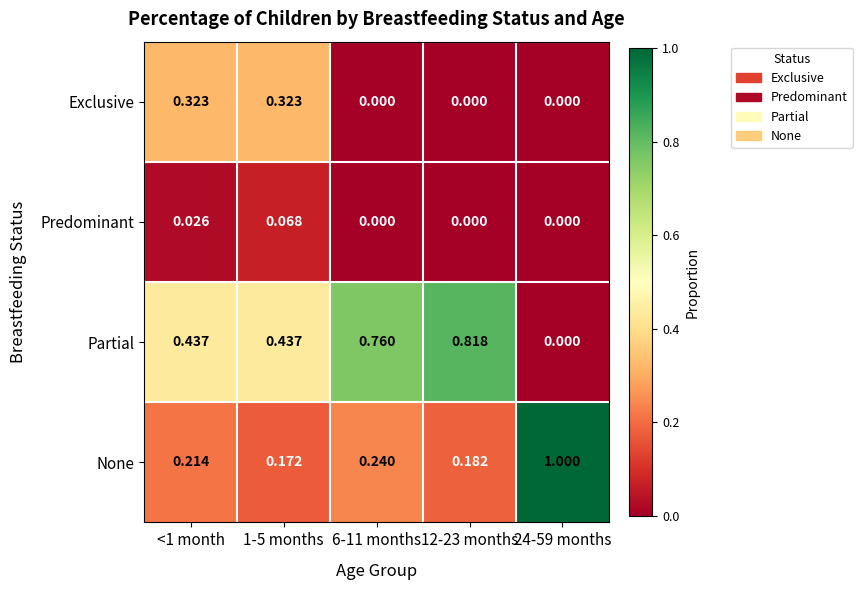

At <1 month, list the series in order from smallest to largest.

Predominant, None, Exclusive, Partial